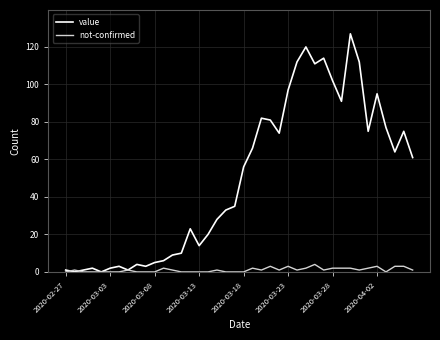

What is the maximum value shown in the chart?

127